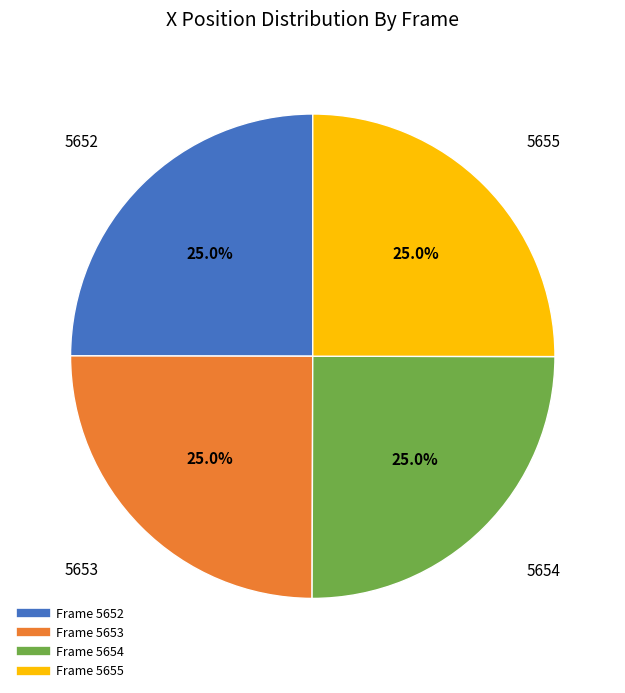

Is there any slice that represents more than half of the pie?

No